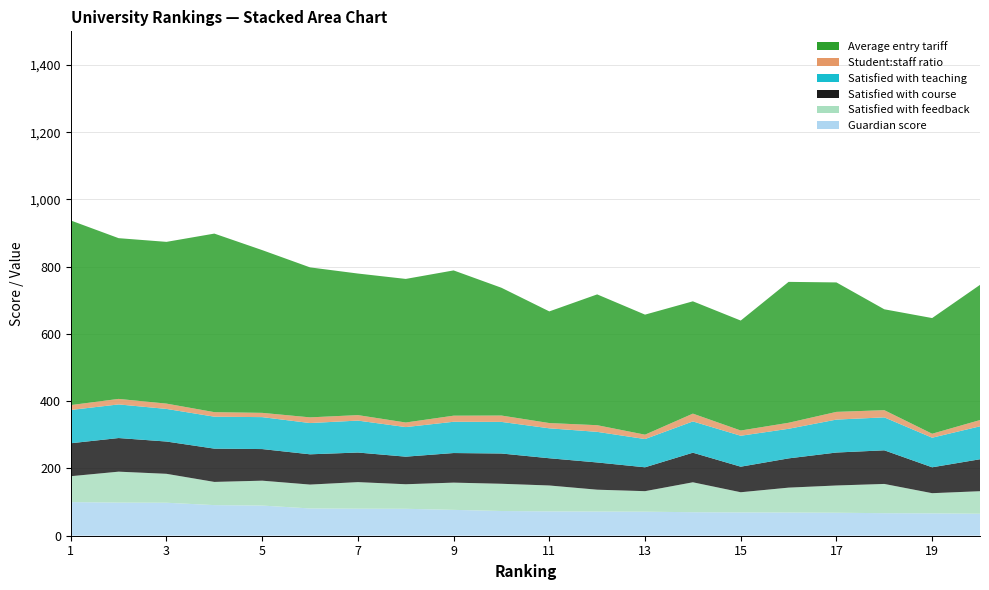

Reading left to right, list all the values displayed in this chart.

Guardian score: 1=100.0	2=98.5	3=98.1	4=91.0	5=89.7	6=81.1	7=80.4	8=80.1	9=76.9	10=73.5	11=72.4	12=71.9	13=71.5	14=69.9	15=69.3	16=69.0	17=68.4	18=67.0	19=66.5	20=65.4
Satisfied with course: 1=98.0	2=100.0	3=96.0	4=99.0	5=94.0	6=90.0	7=88.0	8=82.0	9=88.0	10=90.0	11=81.0	12=81.0	13=71.0	14=88.0	15=76.0	16=87.0	17=98.0	18=100.0	19=77.0	20=95.0
Satisfied with teaching: 1=99.0	2=100.0	3=97.0	4=95.0	5=95.0	6=93.0	7=95.0	8=88.0	9=93.0	10=94.0	11=89.0	12=91.0	13=84.0	14=93.0	15=92.0	16=88.0	17=98.0	18=98.0	19=88.0	20=98.0
Satisfied with feedback: 1=77.0	2=92.0	3=86.0	4=69.0	5=74.0	6=71.0	7=79.0	8=73.0	9=81.0	10=81.0	11=77.0	12=65.0	13=61.0	14=89.0	15=60.0	16=74.0	17=81.0	18=87.0	19=60.0	20=67.0
Student:staff ratio: 1=14.5	2=16.4	3=15.8	4=13.5	5=12.7	6=16.9	7=16.3	8=13.6	9=18.1	10=18.9	11=15.7	12=19.8	13=13.0	14=23.2	15=15.6	16=17.9	17=22.9	18=21.4	19=11.8	20=18.6
Average entry tariff: 1=549.0	2=478.0	3=481.0	4=531.0	5=484.0	6=446.0	7=421.0	8=427.0	9=432.0	10=380.0	11=332.0	12=389.0	13=357.0	14=334.0	15=327.0	16=419.0	17=385.0	18=300.0	19=344.0	20=402.0